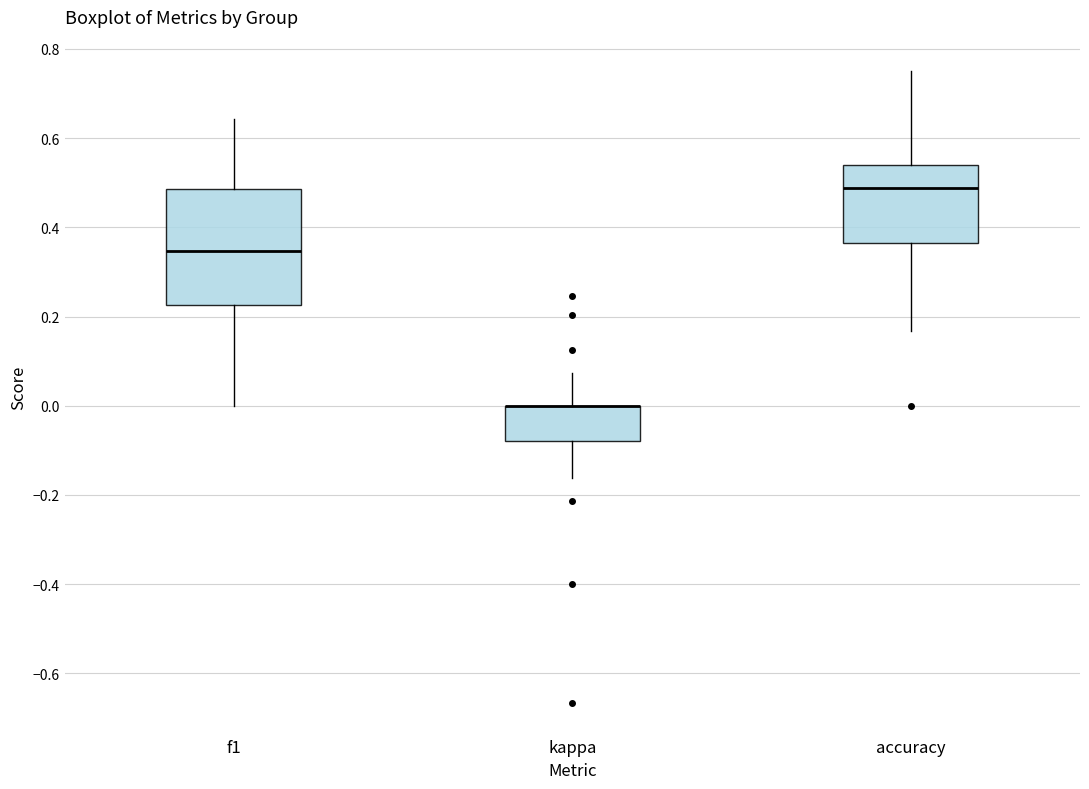

Reading left to right, read every box against the y-axis: the position of its median line, the range the box covers, and the ends of its whiskers. The values are not printed on the chart, so give them approximately, as read against the axis.

f1: median 0.34, box 0.22 to 0.48, whiskers 0.00 to 0.64
kappa: median 0.00 (drawn on the box's upper edge), box -0.08 to 0.00, whiskers -0.16 to 0.08
accuracy: median 0.48, box 0.36 to 0.54, whiskers 0.16 to 0.76